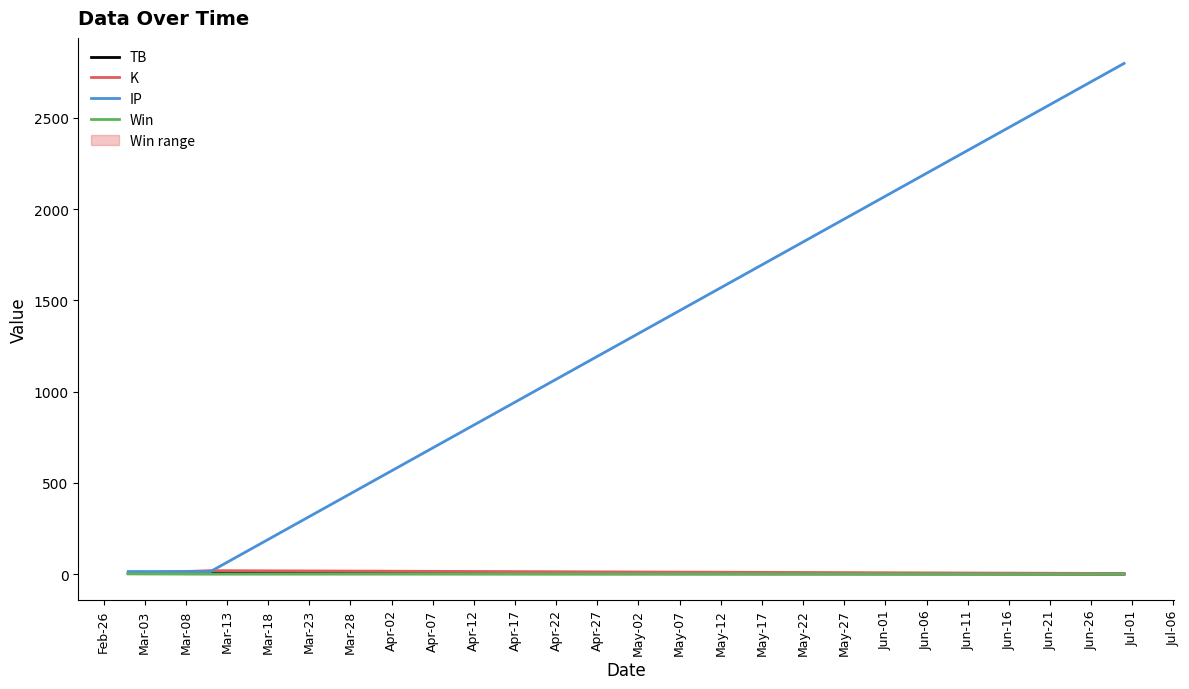

How many positive values does the Win series have?

1